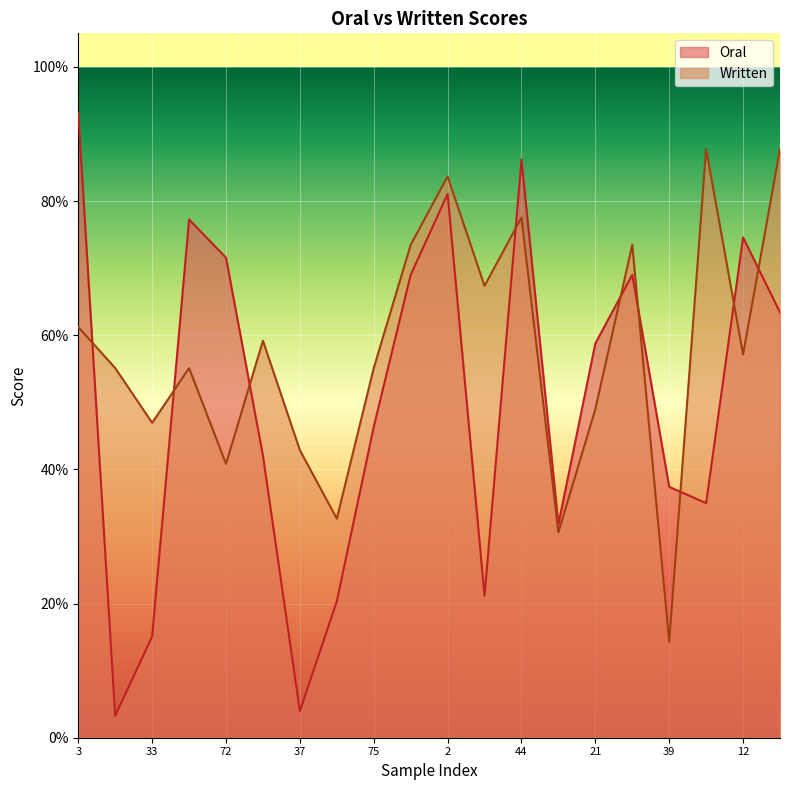

At which category is the sum across all series the highest?

2